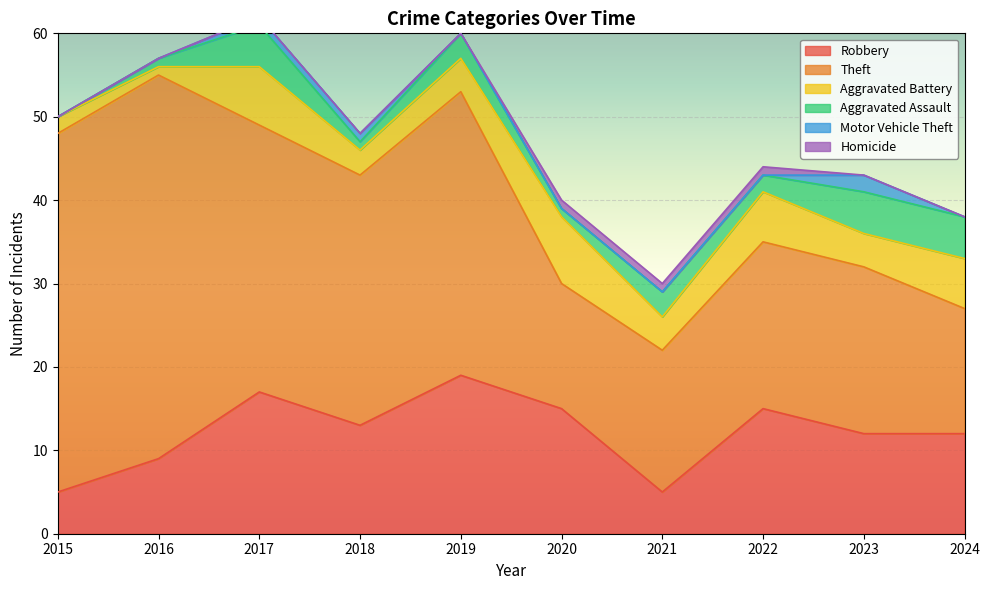

How many intersections are there between Aggravated Battery and Aggravated Assault?

2